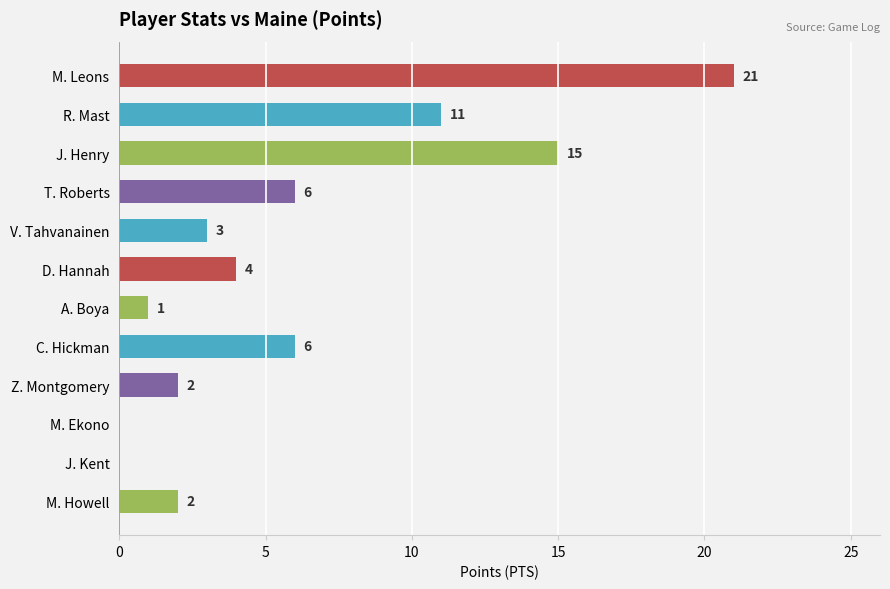

How many distinct data groups are displayed?

1